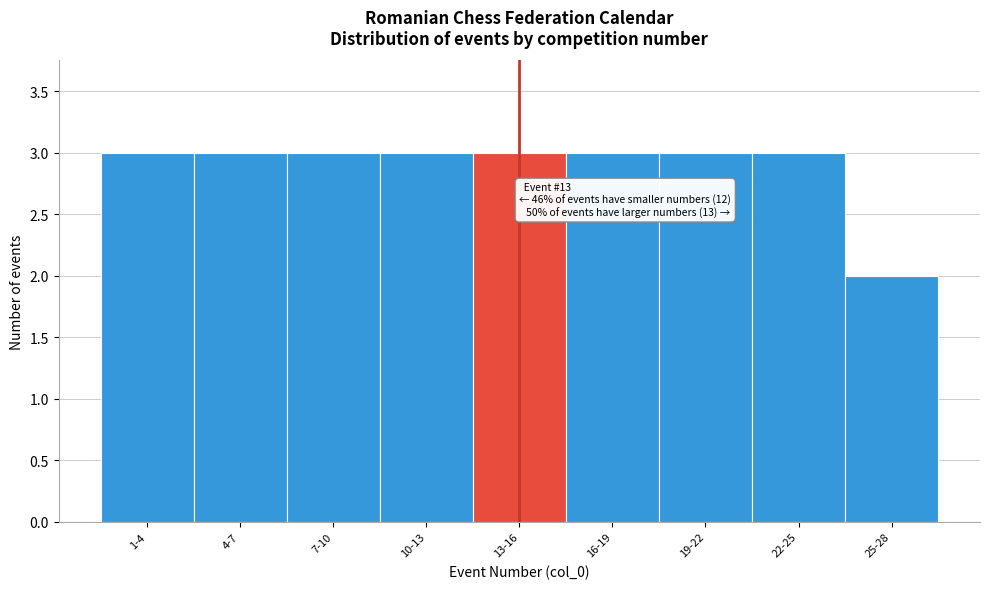

Reading right to left, transcribe all the data shown in this chart.

2	3	3	3	3	3	3	3	3